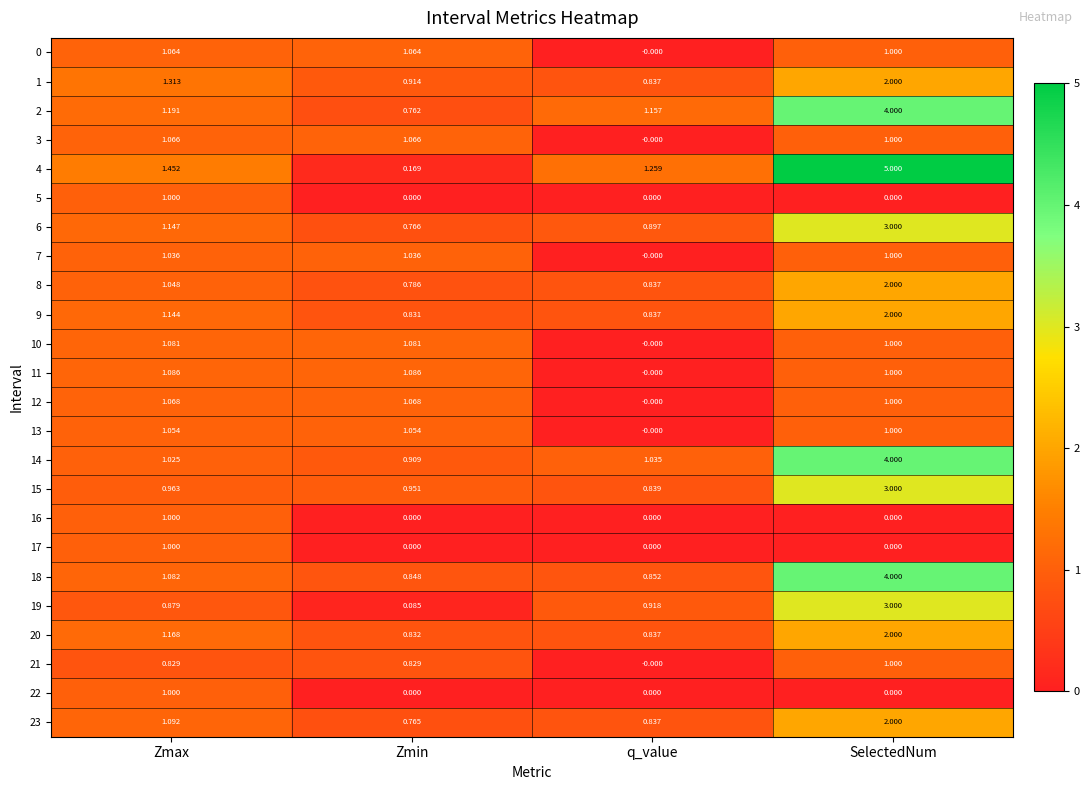

At which category does the chart reach its peak across all series?

SelectedNum